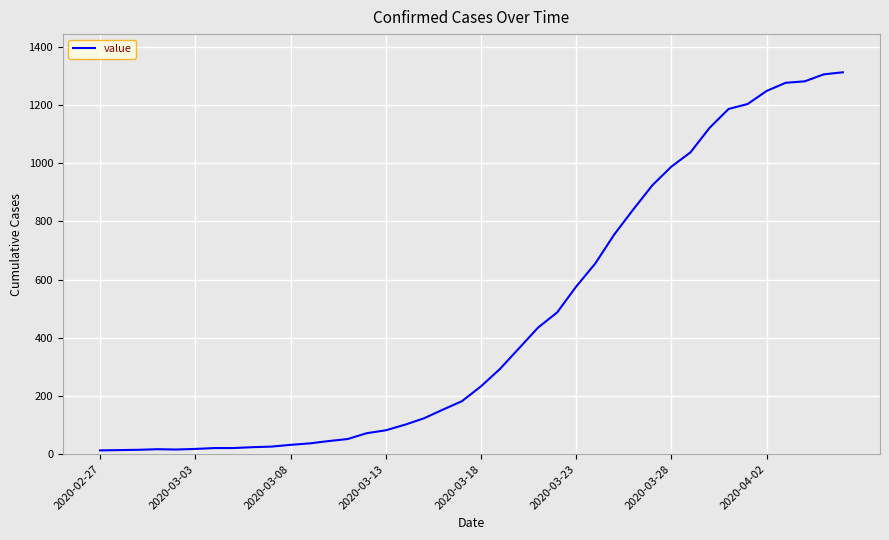

What is the maximum value shown in the chart?

1312